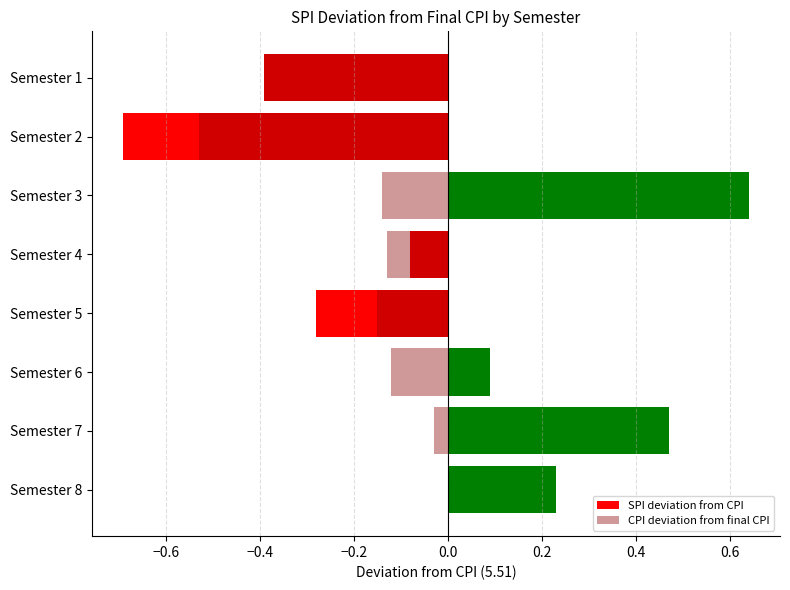

What is the difference between the maximum and minimum values in the SPI deviation from CPI series?

1.3